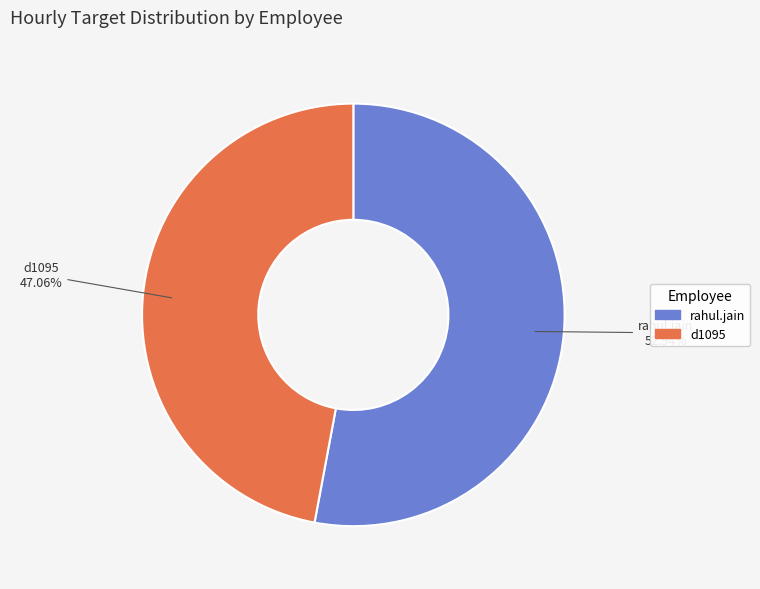

Which category accounts for the majority?

rahul.jain